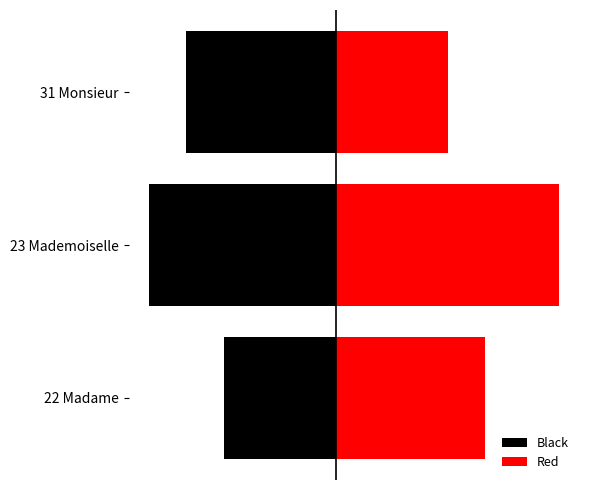

Which series changed the most between 22 Madame and 31 Monsieur?

Black